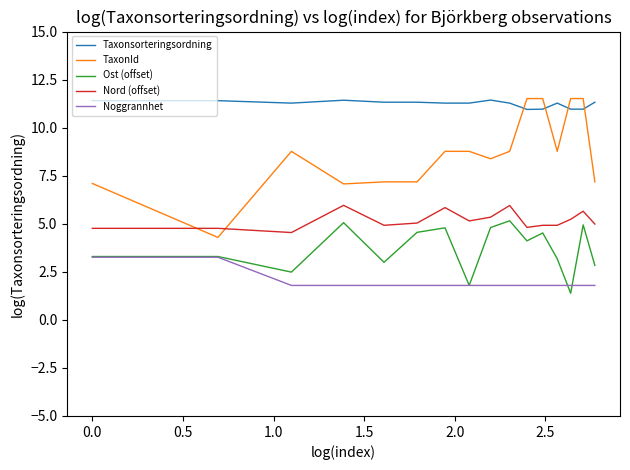

How many values in the TaxonId series exceed 8?

10